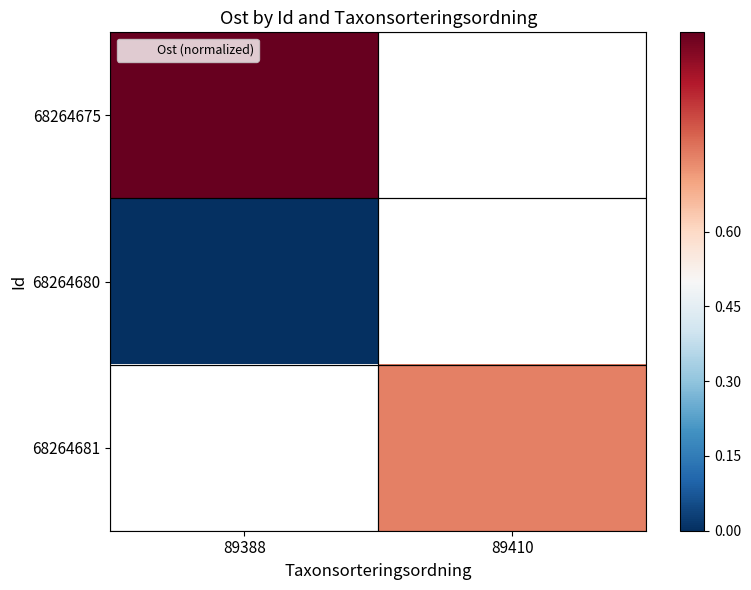

How many series are shown in this chart?

3